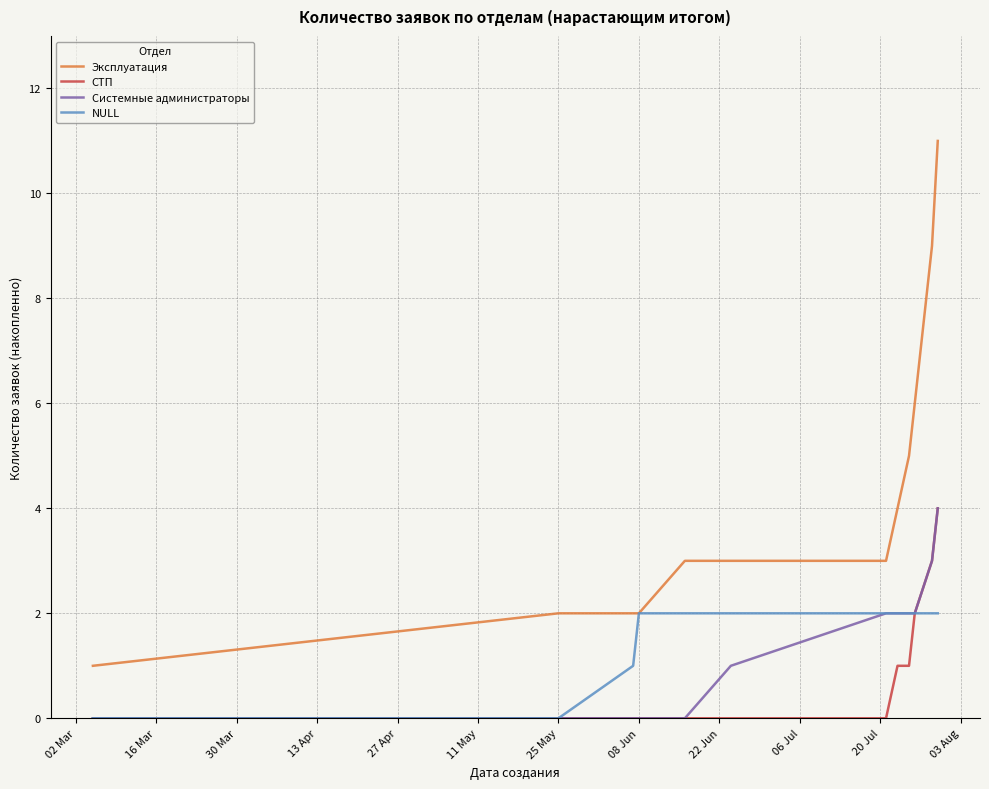

What are all the series names shown in the legend?

Эксплуатация, СТП, Системные администраторы, NULL